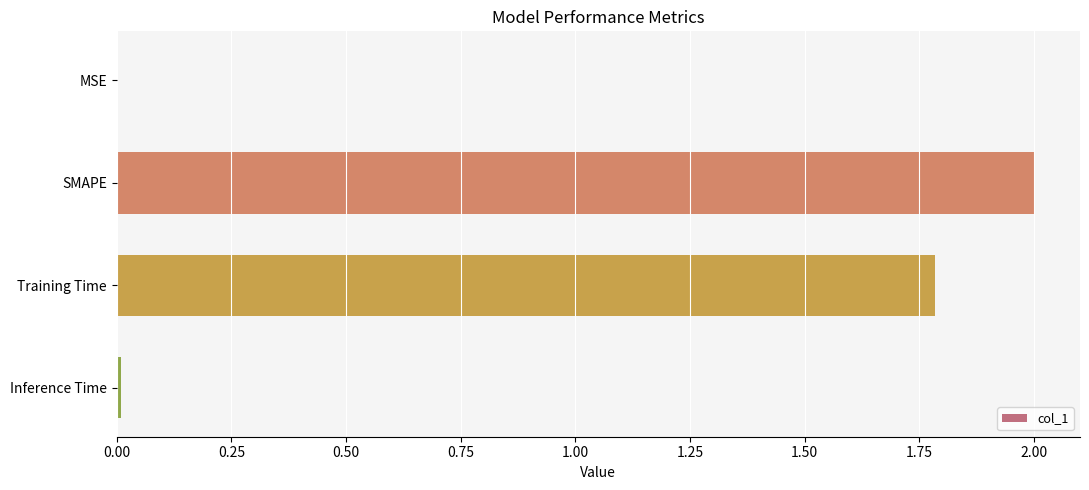

Between Training Time and Inference Time, which is larger?

Training Time